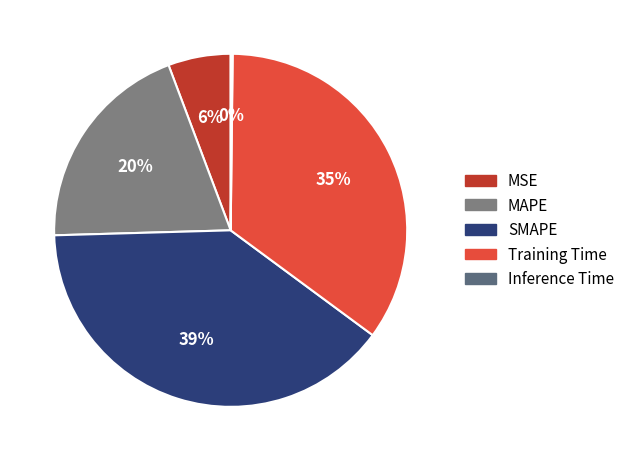

What is the smallest slice in the pie chart?

Inference Time